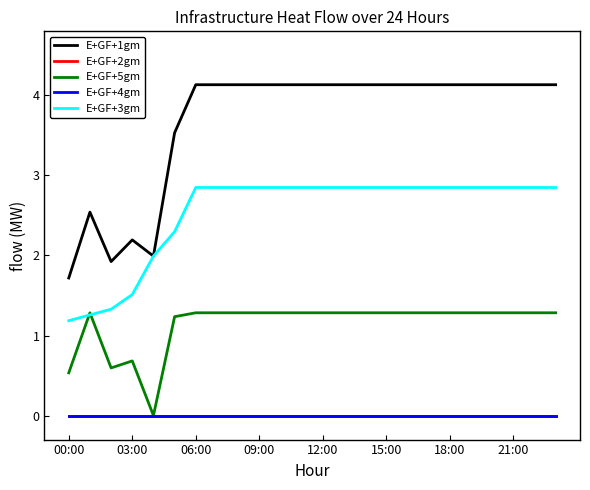

True or false: E+GF+1gm and E+GF+2gm intersect in this chart.

False